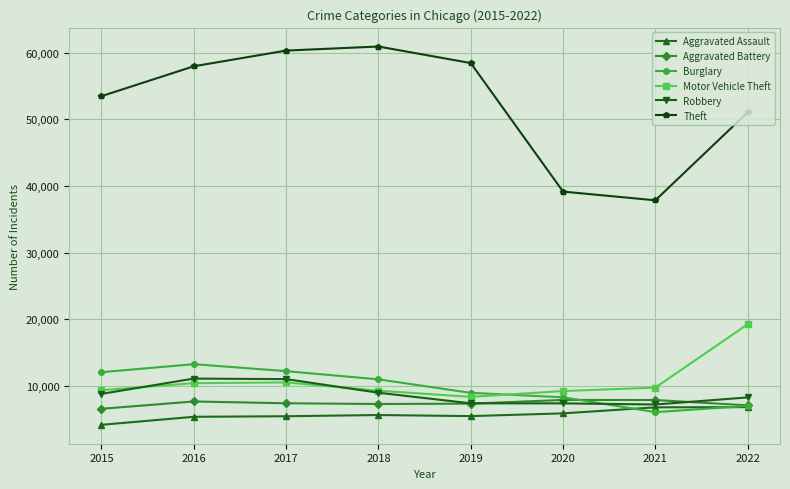

At how many categories does at least one series exceed 44014?

6